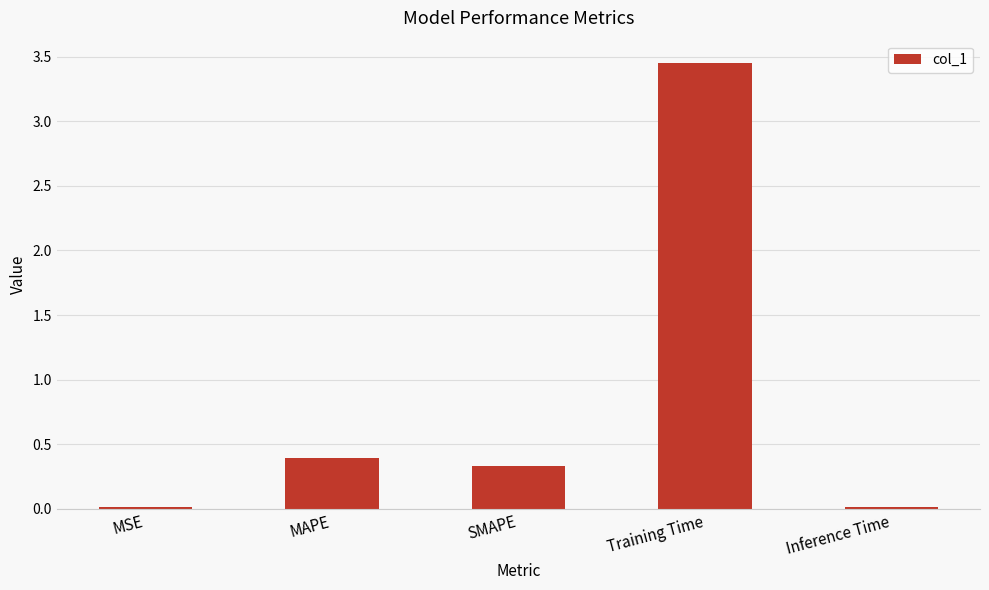

Is it true that the value at MSE is 0.0?

True